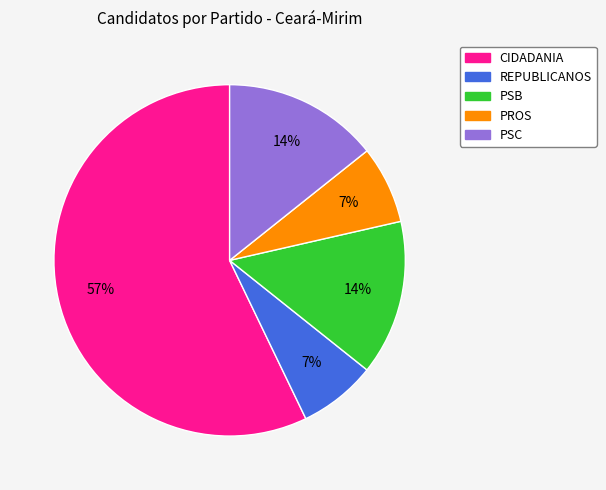

Is the sum of CIDADANIA and REPUBLICANOS greater than half?

Yes